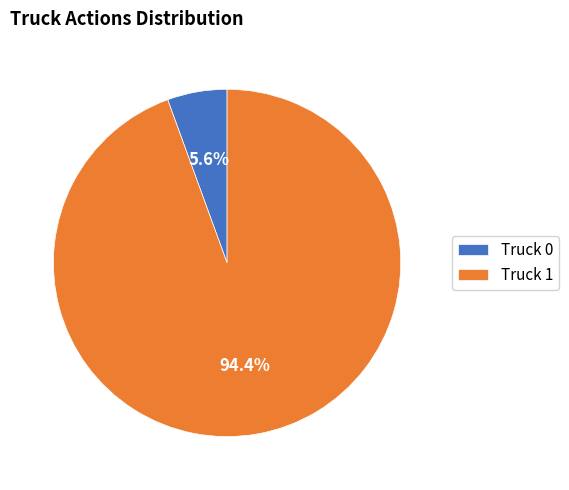

To the nearest percent, what is the difference between the largest and smallest slice percentages?

89%